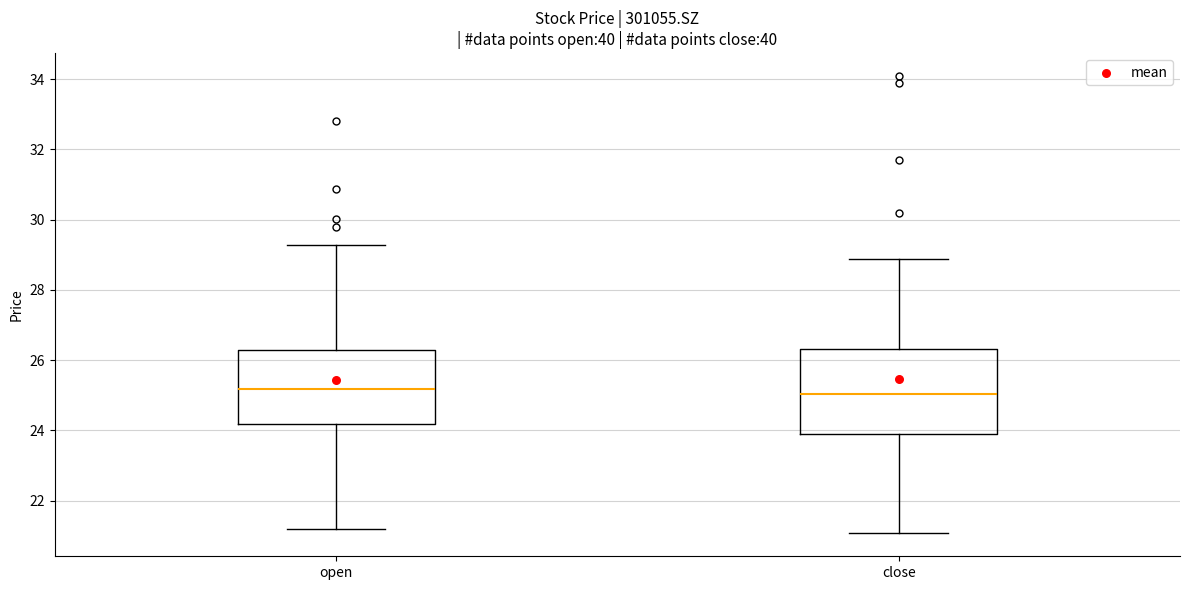

Which box is the tallest, from its lower edge to its upper edge?

close